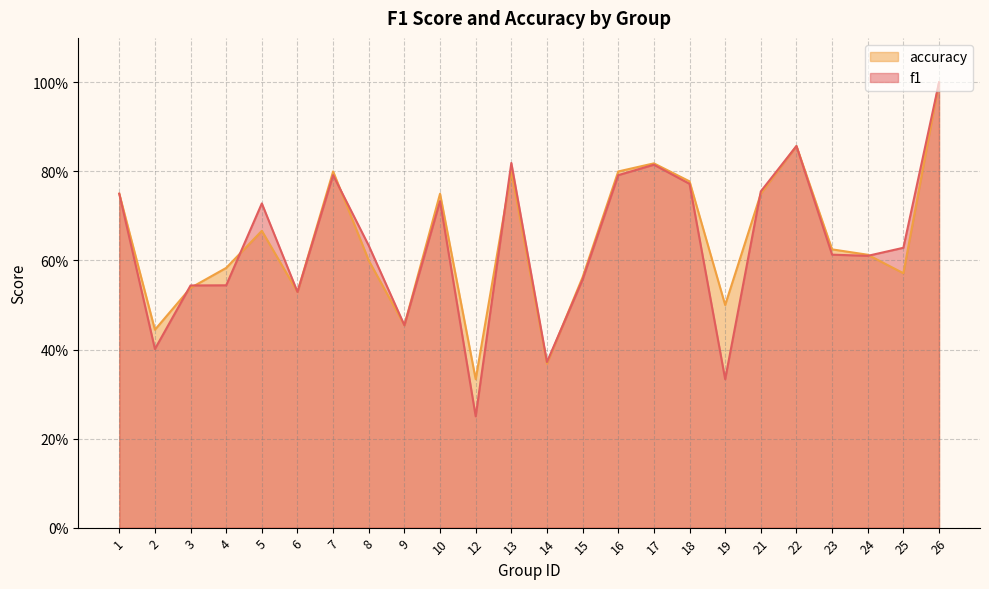

List the series in order of their peak value, lowest first.

f1, accuracy